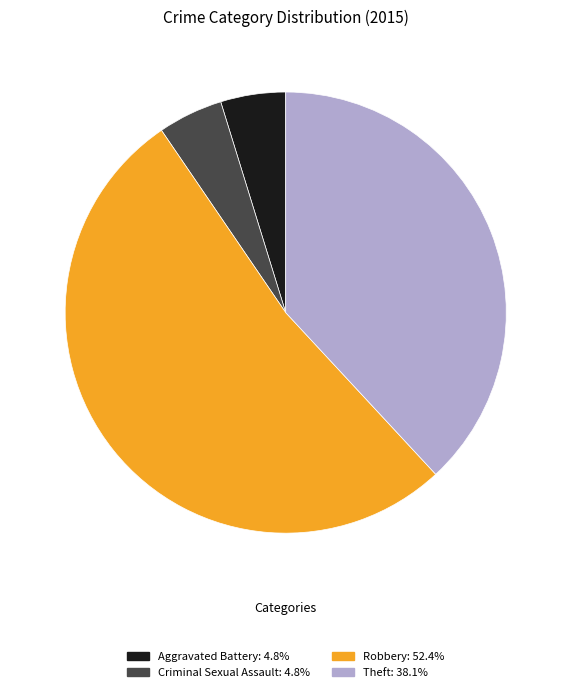

Which slice is the largest?

Robbery